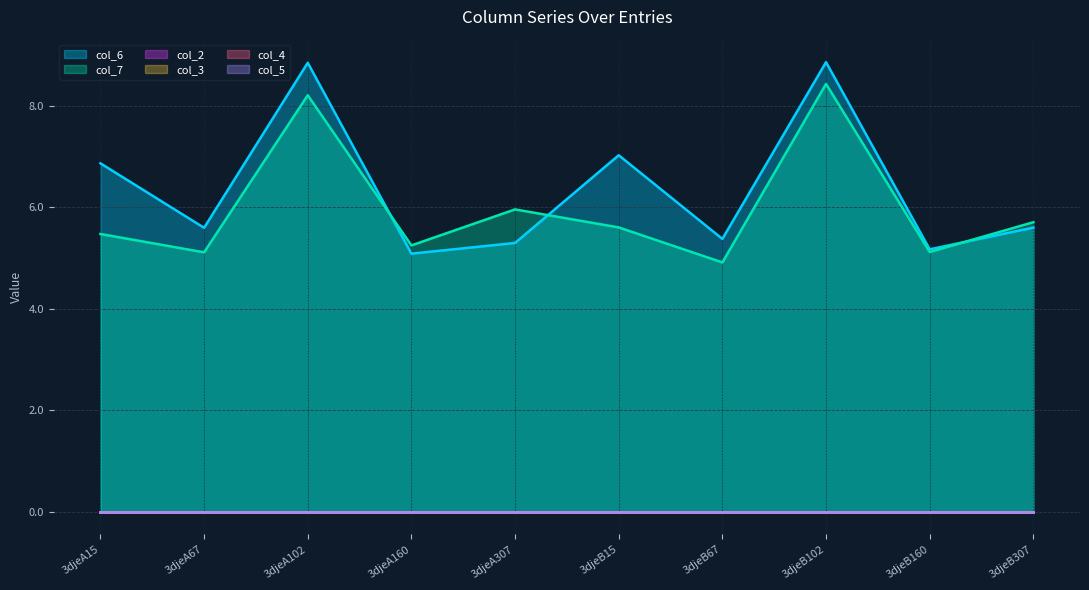

Reading left to right, extract all data points from this chart.

col_6: 6.9	5.6	8.8	5.1	5.3	7.0	5.4	8.9	5.2	5.6
col_7: 5.5	5.1	8.2	5.2	6.0	5.6	4.9	8.4	5.1	5.7
col_2: 0.0	0.0	0.0	0.0	0.0	0.0	0.0	0.0	0.0	0.0
col_3: 0.0	0.0	0.0	0.0	0.0	0.0	0.0	0.0	0.0	0.0
col_4: 0.0	0.0	0.0	0.0	0.0	0.0	0.0	0.0	0.0	0.0
col_5: 0.0	0.0	0.0	0.0	0.0	0.0	0.0	0.0	0.0	0.0